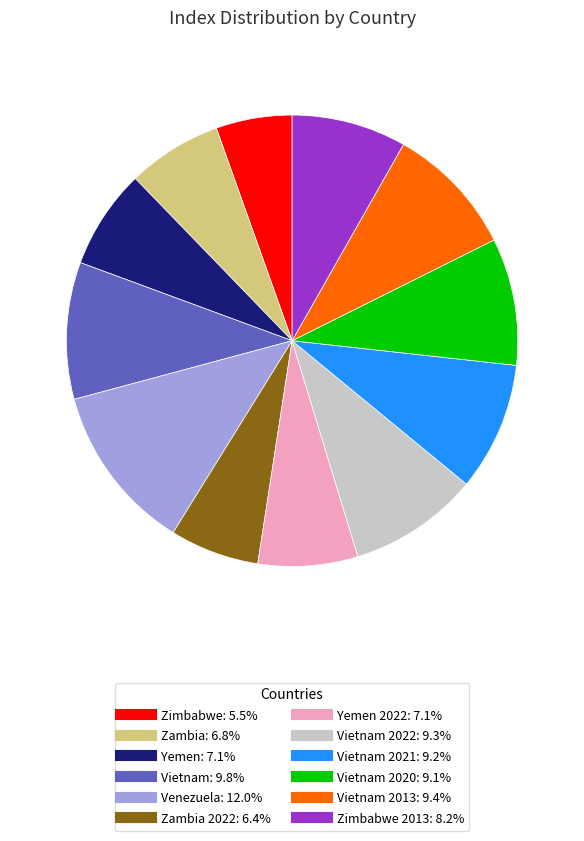

How many slices are in this pie chart?

12